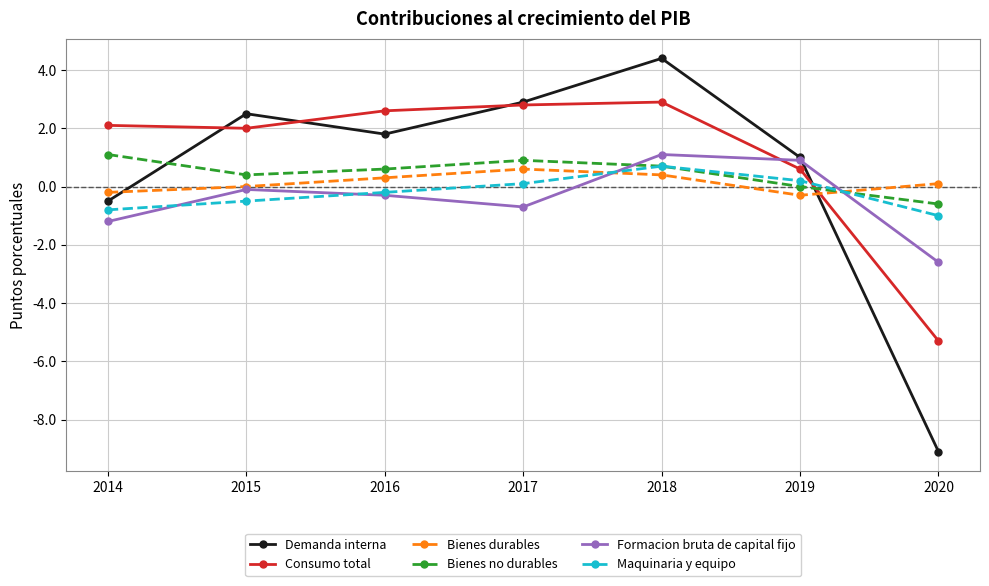

Which series has the largest total across all categories?

Consumo total